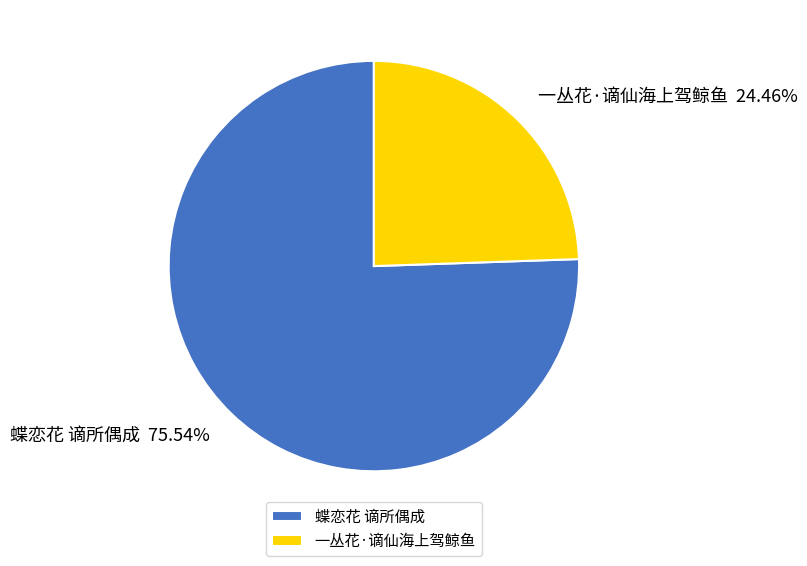

How many slices are in this pie chart?

2